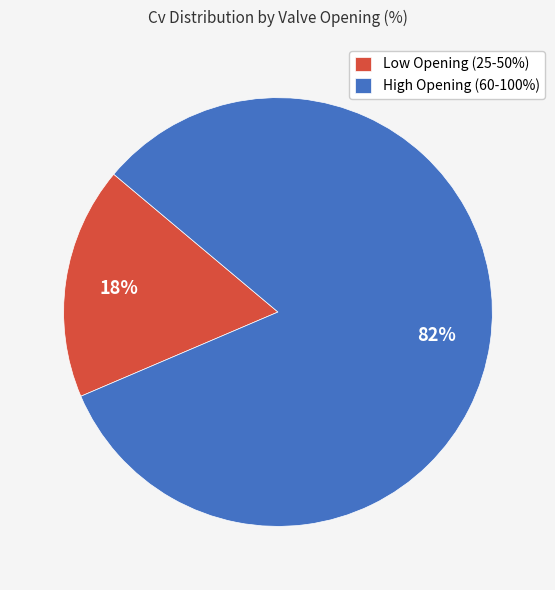

What is the largest slice in the pie chart?

High Opening (60-100%)